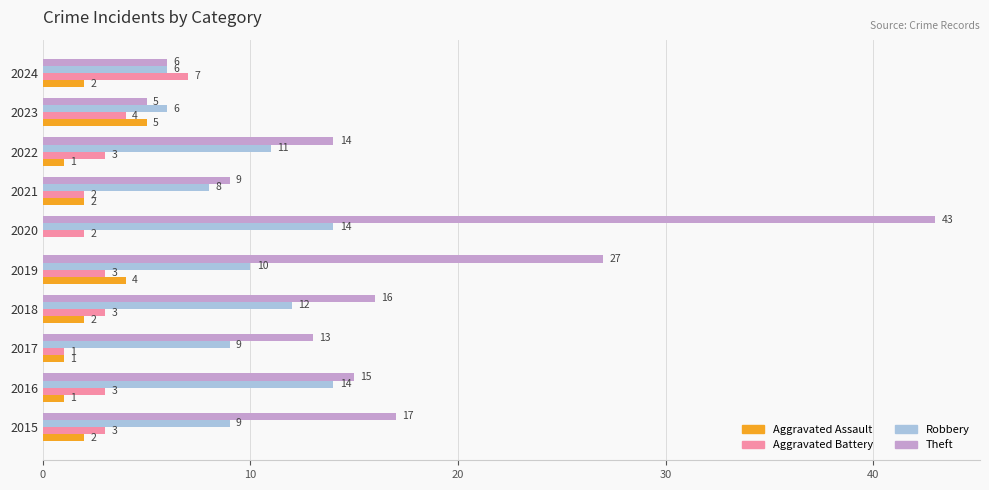

At which category is the sum across all series the highest?

2020